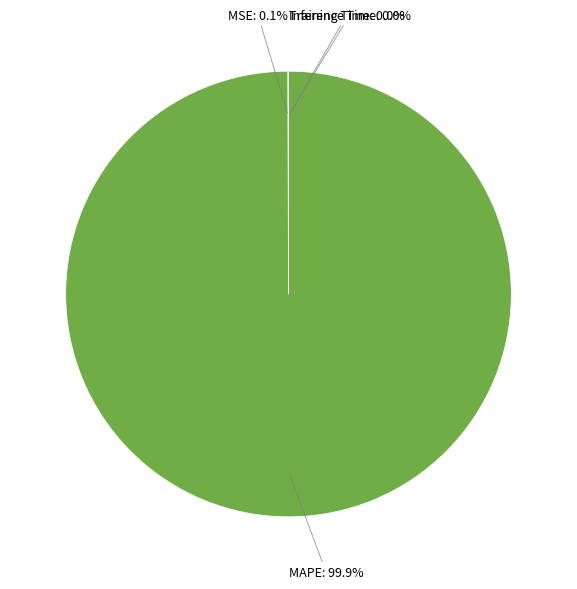

How much of the chart is everything except MAPE?

0.1%